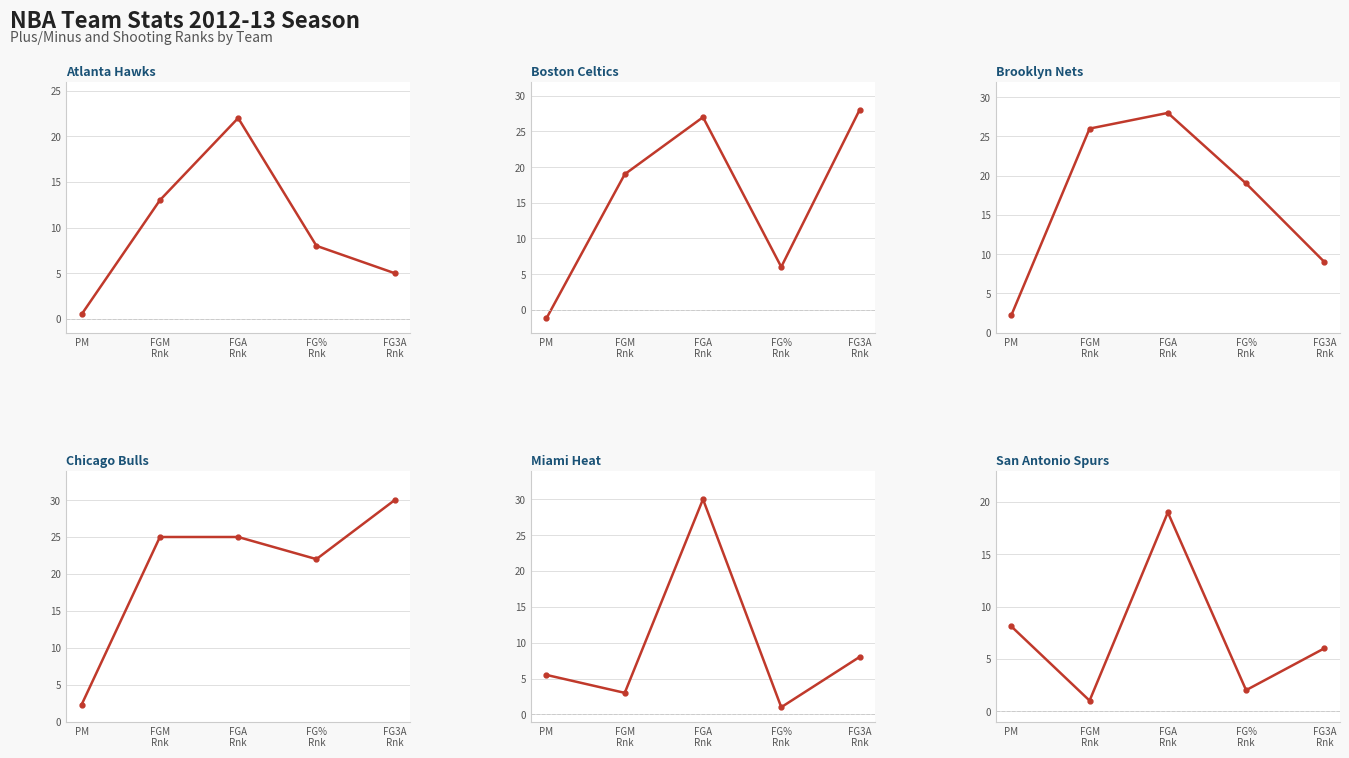

What is the total value across all series at PM?

17.4